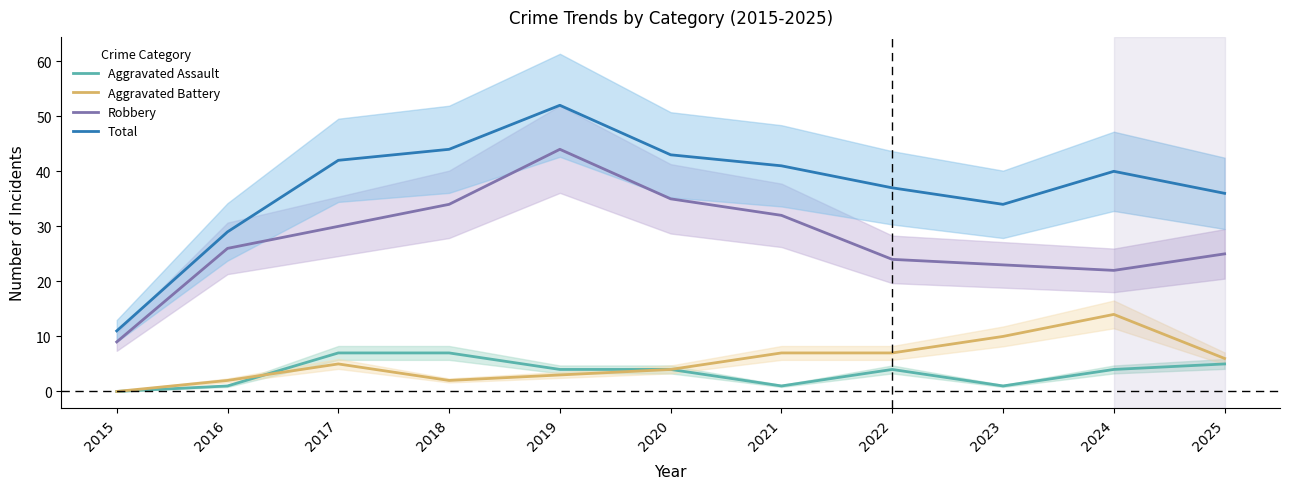

Where does the Aggravated Battery series first go above 5?

2021